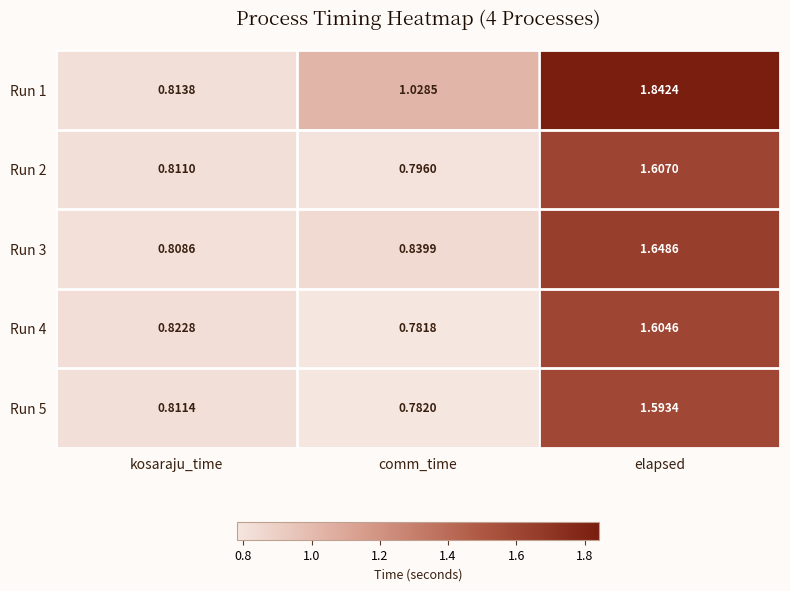

At which category is the sum across all series the highest?

elapsed